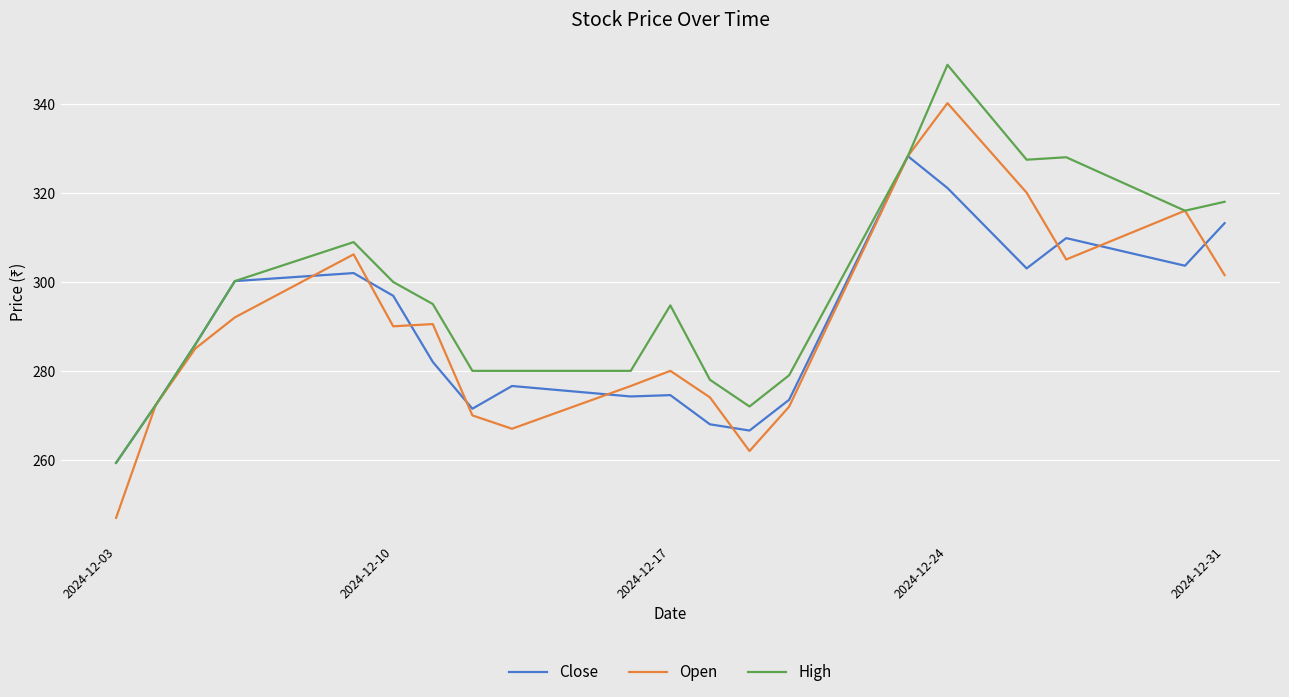

What is the minimum value for High?

259.4